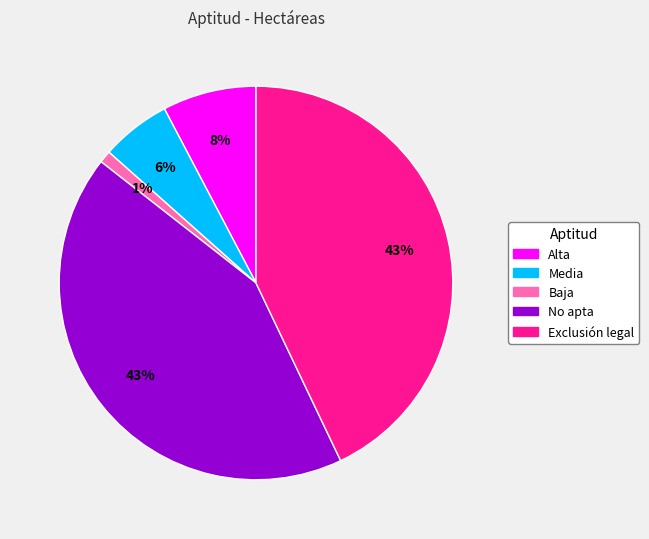

Combined, do Media and No apta account for over 50%?

No